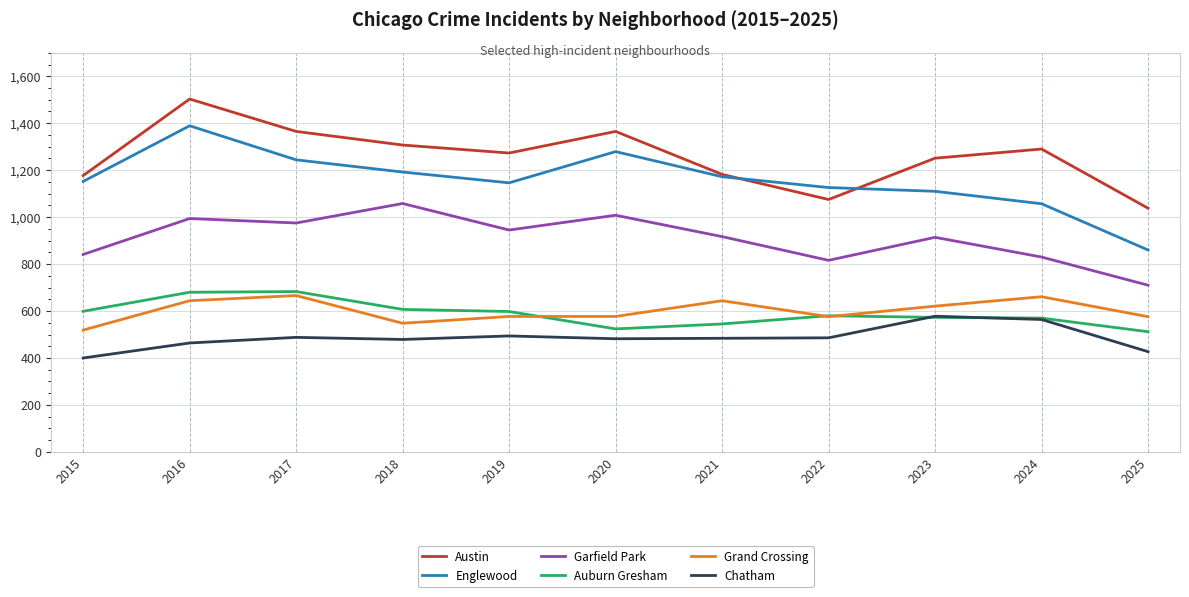

True or false: Garfield Park and Chatham intersect in this chart.

False